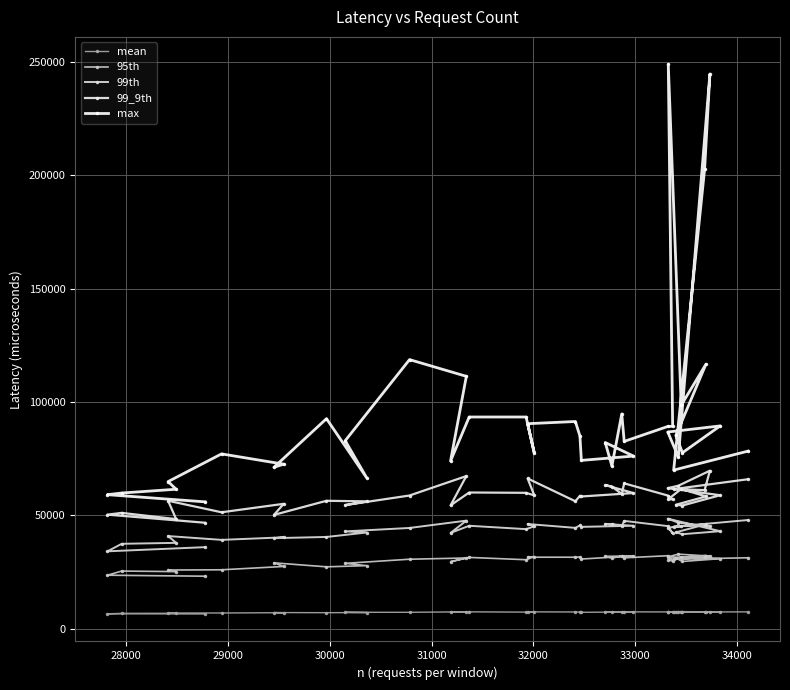

What is the average value of the 99_9th series?

58233.4